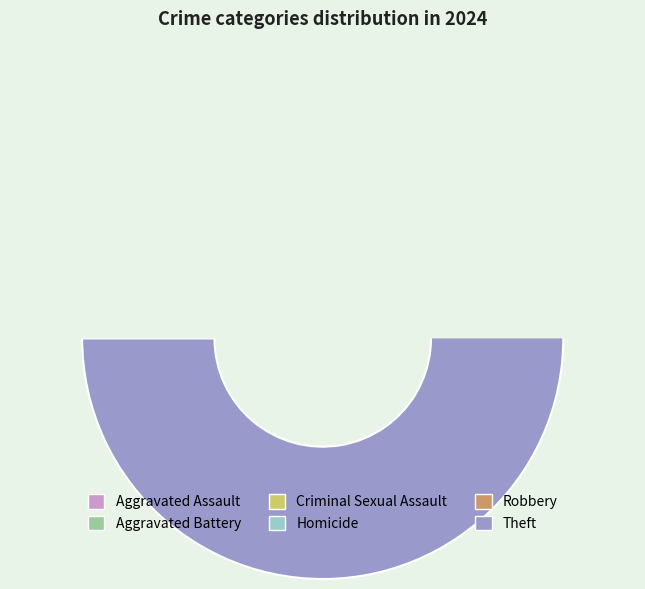

How many segments does this pie chart have?

6